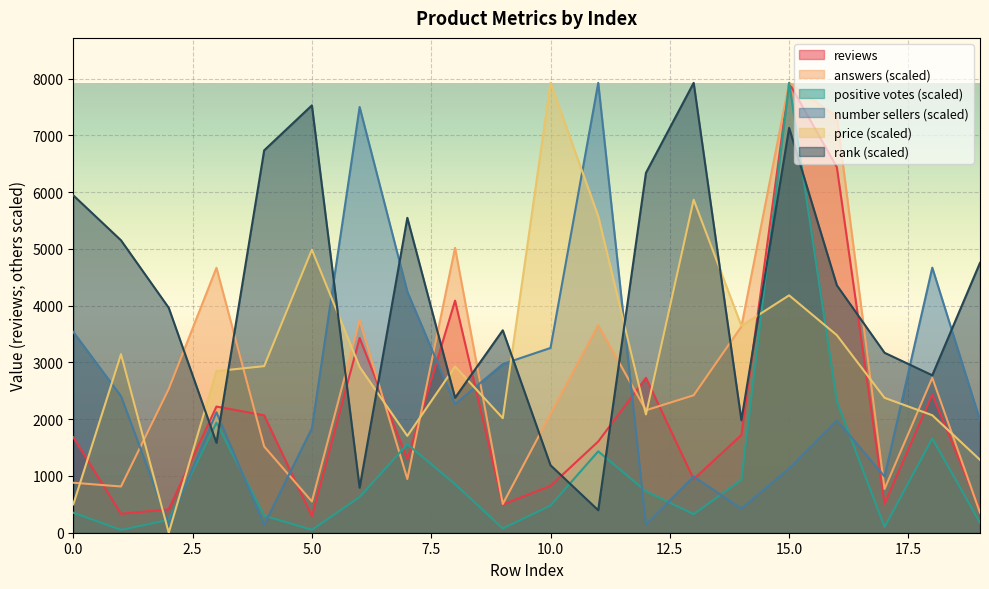

Between which two adjacent categories do price and answers first intersect?

0 and 1